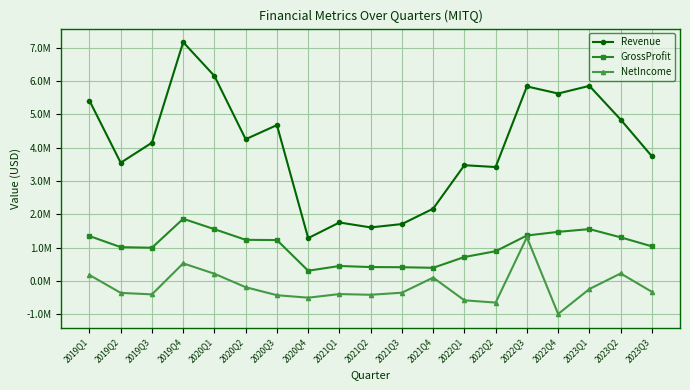

Reading left to right, transcribe all the data shown in this chart.

Revenue: 2019Q1=5410000	2019Q2=3548000	2019Q3=4149000	2019Q4=7162000	2020Q1=6149000	2020Q2=4253000	2020Q3=4677000	2020Q4=1288000	2021Q1=1757000	2021Q2=1609000	2021Q3=1710000	2021Q4=2171000	2022Q1=3474000	2022Q2=3419000	2022Q3=5835000	2022Q4=5623000	2023Q1=5852000	2023Q2=4843000	2023Q3=3741000
GrossProfit: 2019Q1=1351000	2019Q2=1018000	2019Q3=1000000	2019Q4=1868000	2020Q1=1556000	2020Q2=1237000	2020Q3=1230000	2020Q4=311000	2021Q1=453000	2021Q2=421000	2021Q3=416000	2021Q4=399000	2022Q1=722000	2022Q2=896000	2022Q3=1367000	2022Q4=1476000	2023Q1=1559000	2023Q2=1312000	2023Q3=1042000
NetIncome: 2019Q1=184000	2019Q2=-353000	2019Q3=-398000	2019Q4=532000	2020Q1=220000	2020Q2=-183000	2020Q3=-423000	2020Q4=-497000	2021Q1=-389000	2021Q2=-410000	2021Q3=-348000	2021Q4=105000	2022Q1=-576000	2022Q2=-644000	2022Q3=1314000	2022Q4=-986000	2023Q1=-238000	2023Q2=230000	2023Q3=-322000